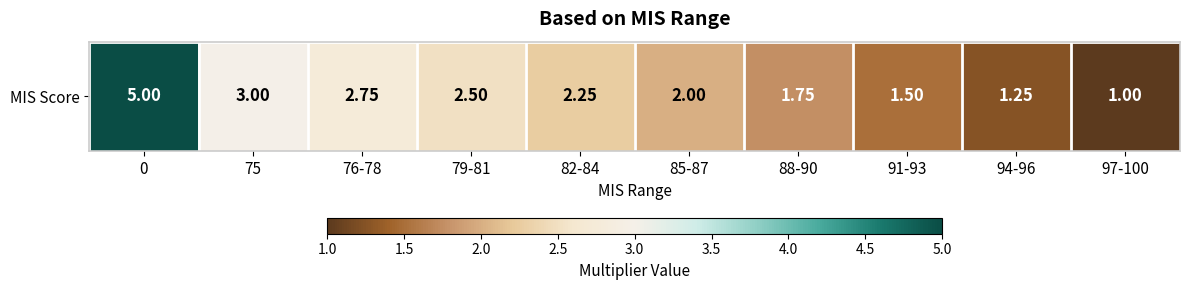

Rank the categories by value from highest to lowest.

0, 75, 76-78, 79-81, 82-84, 85-87, 88-90, 91-93, 94-96, 97-100